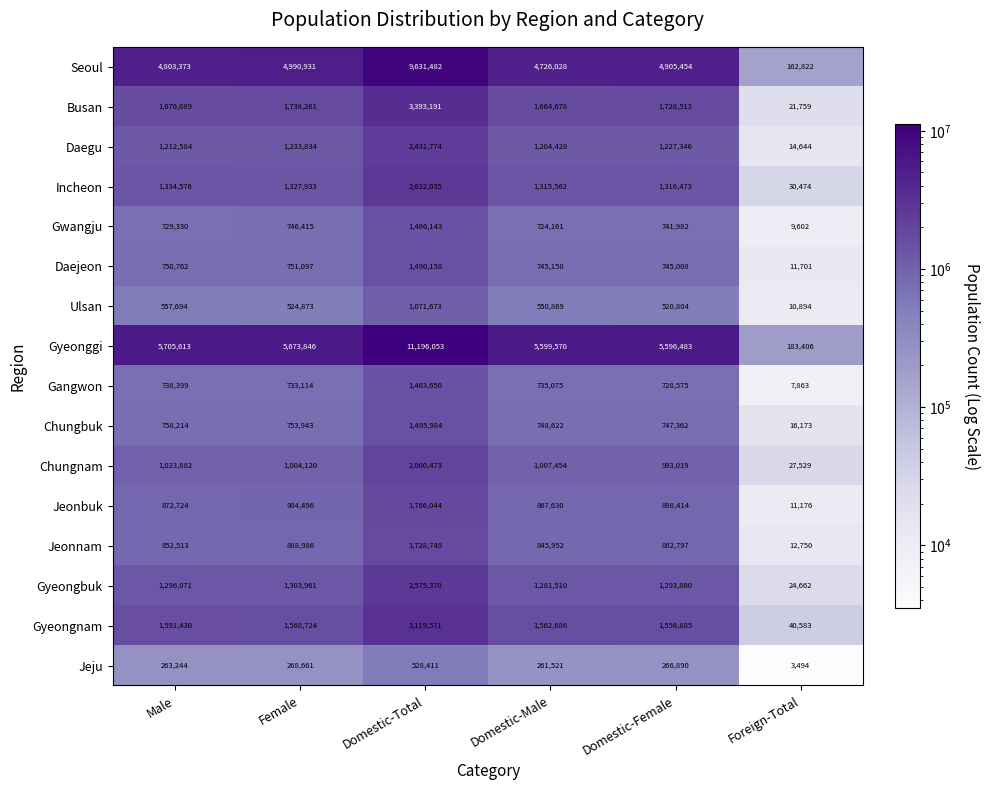

What is the difference between the Seoul values at Foreign-Total and Domestic-Female?

4742632